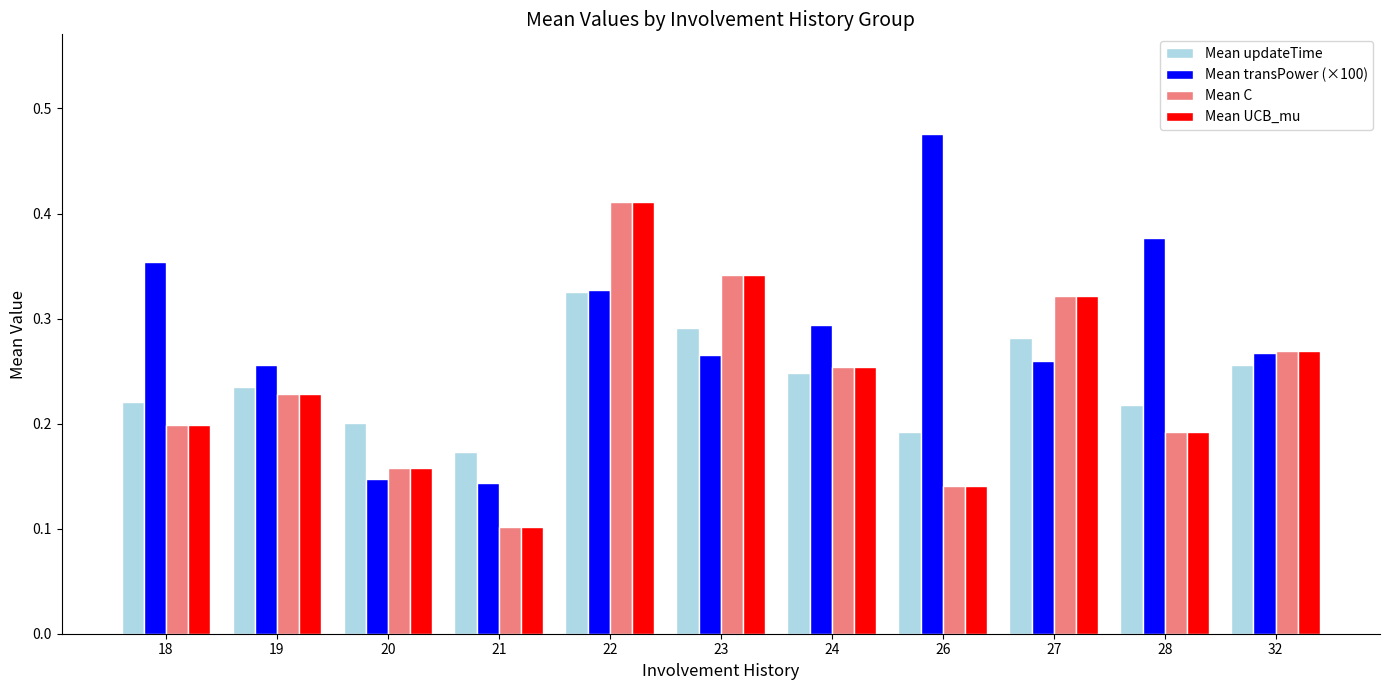

Which category has the highest value in the Mean transPower (×100) series?

26